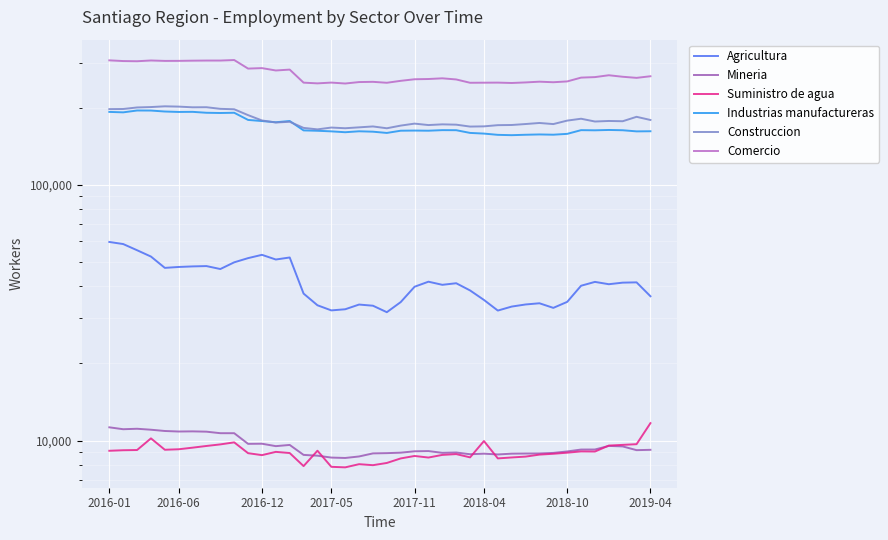

Which series has the largest total across all categories?

Comercio